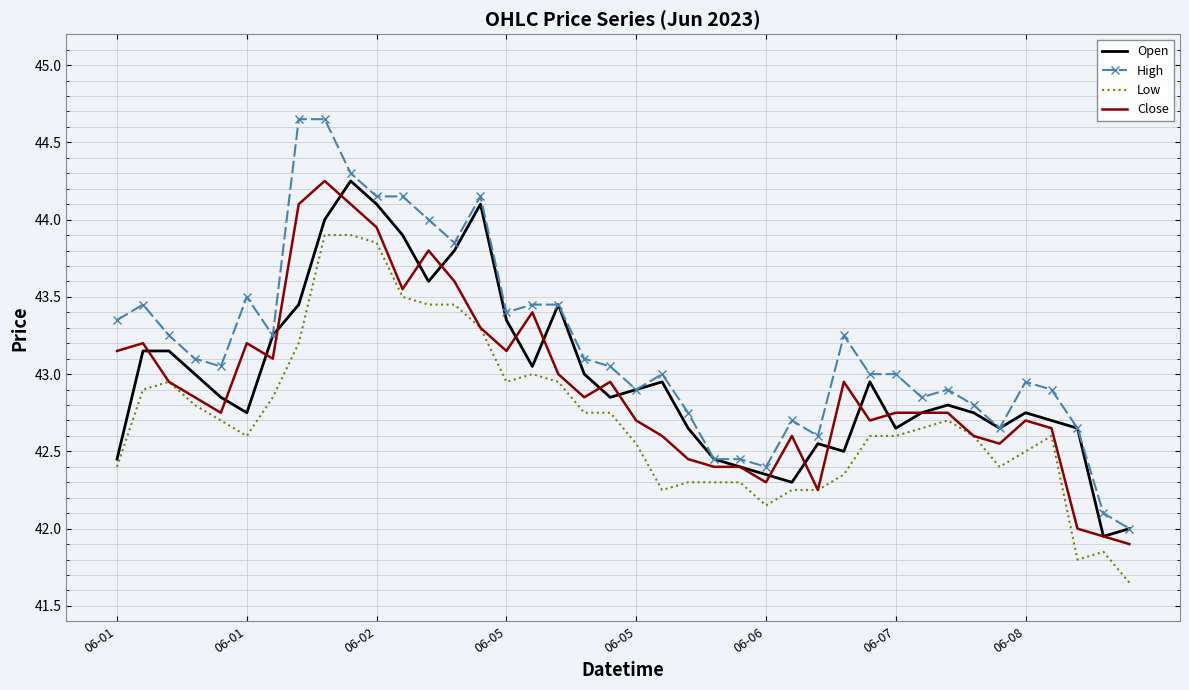

Which series has the largest range (max minus min)?

High